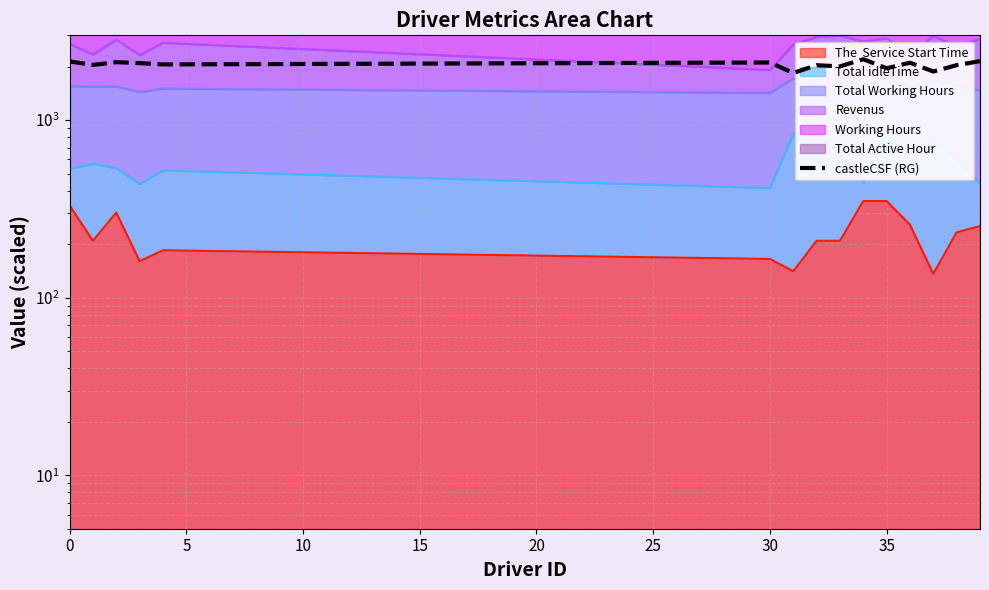

What is the label of the 11th point from the right?

20